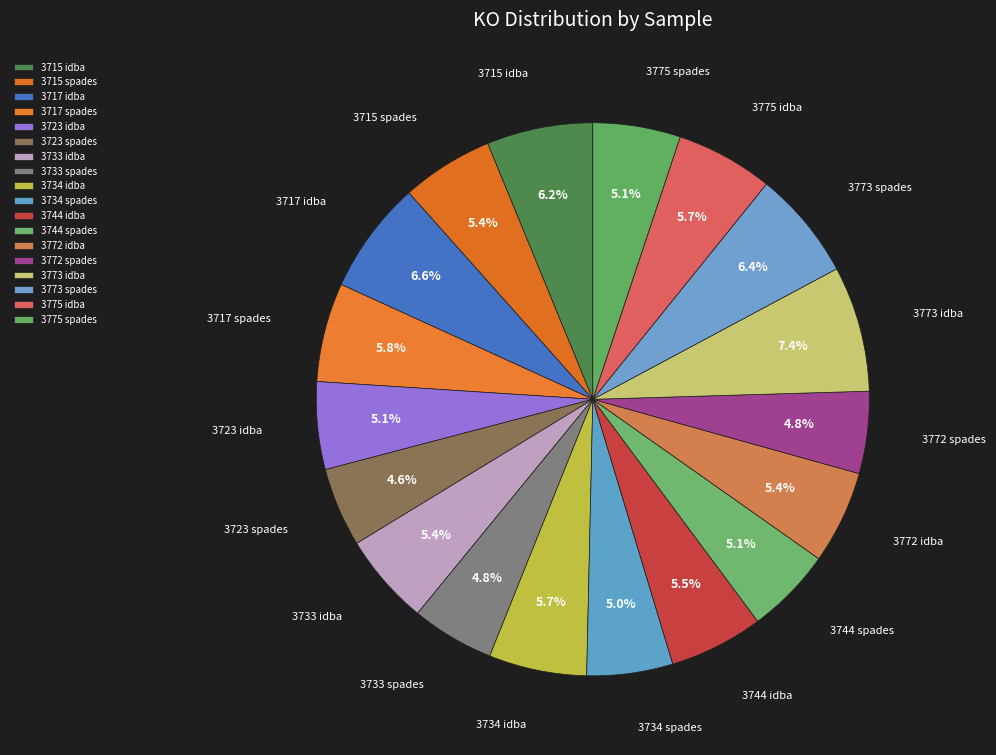

True or false: 3772 idba accounts for 5% of the total.

True